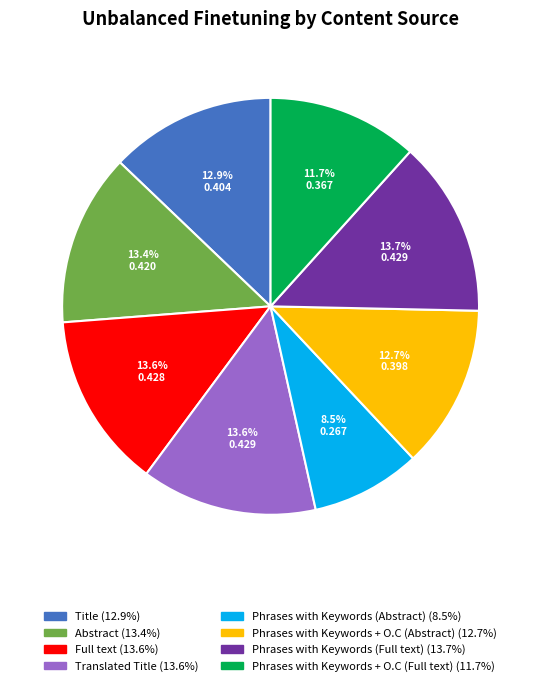

Is there any slice that represents more than half of the pie?

No